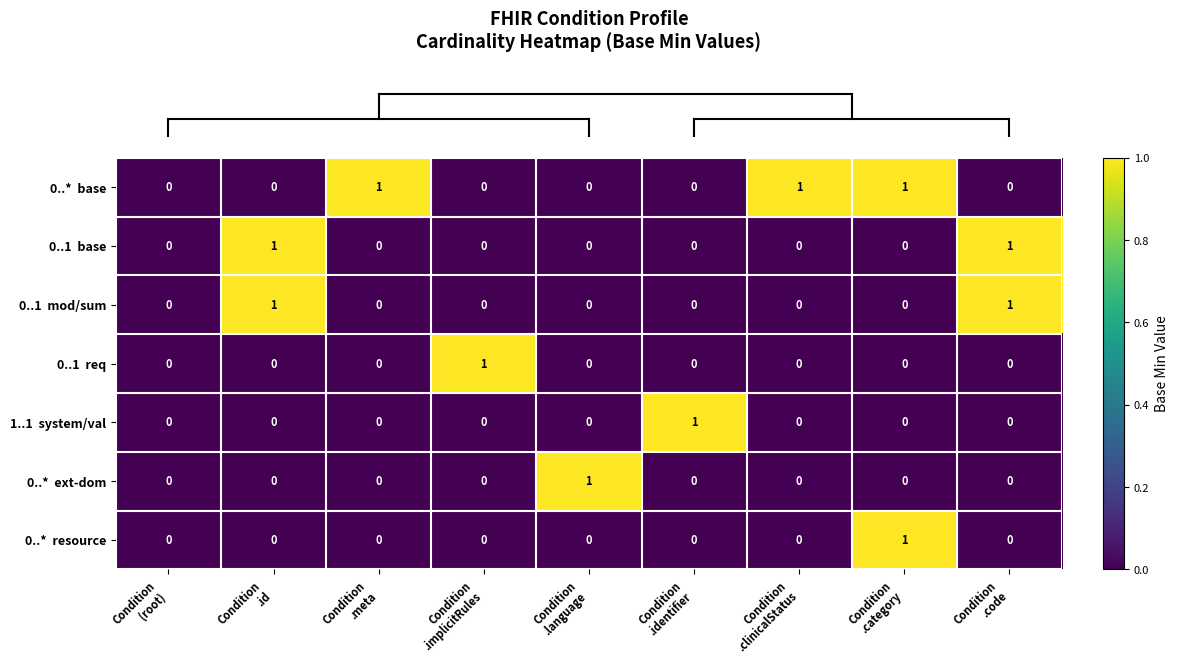

How many data points does each series have?

9